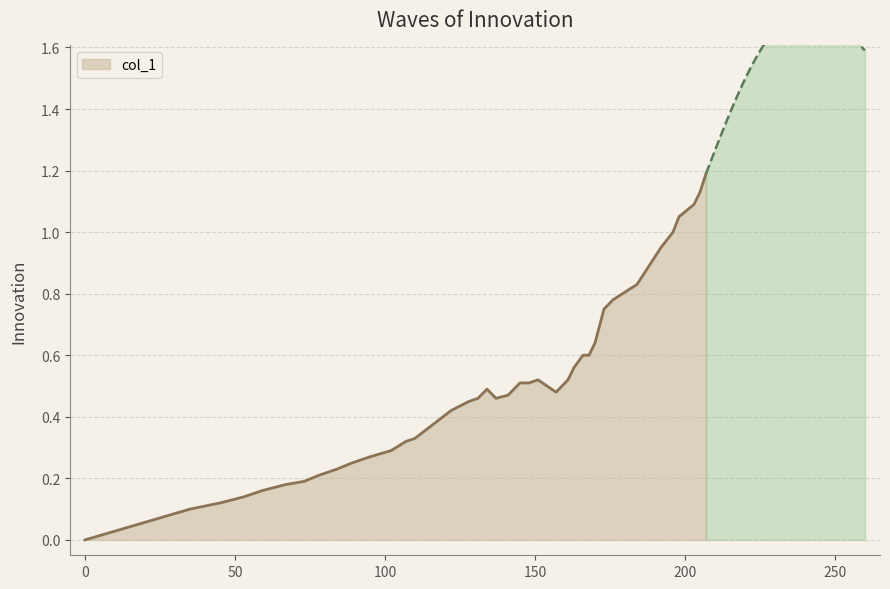

How many points are lower than both their immediate neighbors (excluding endpoints)?

2